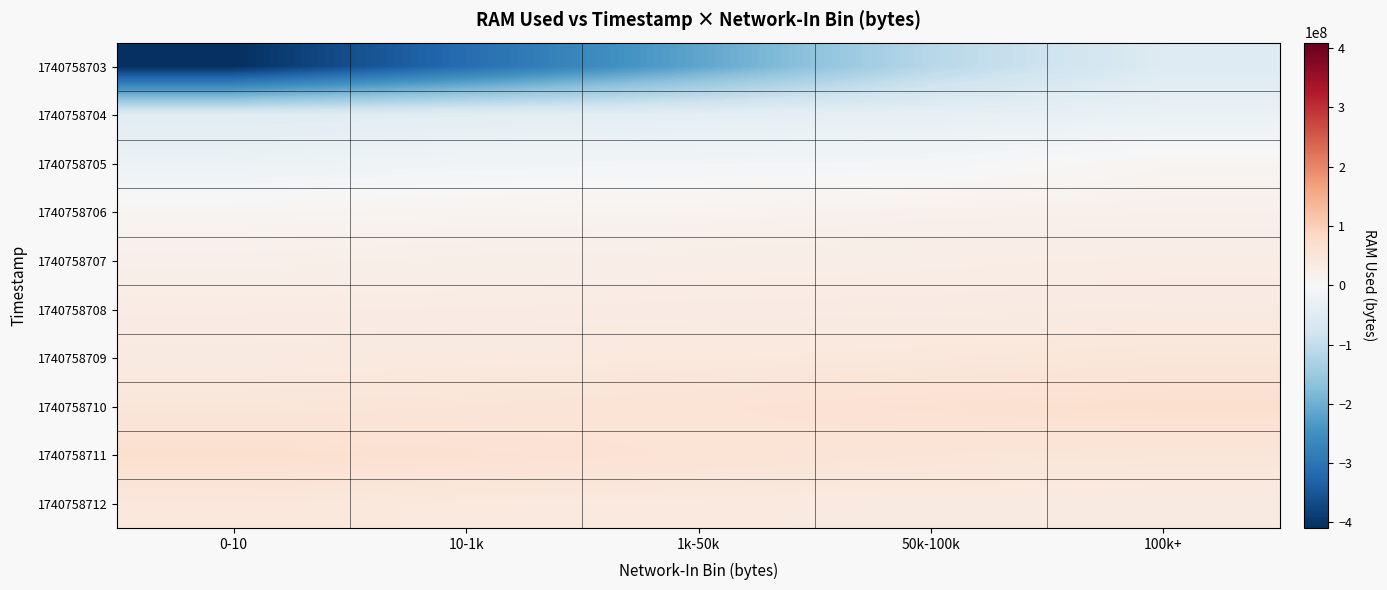

Count the number of categories in the chart.

5